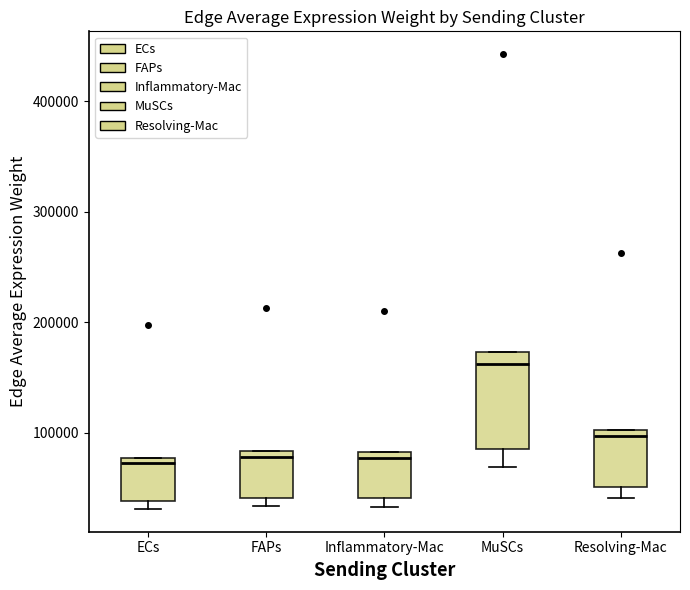

Reading left to right, read every box against the y-axis: the position of its median line, the range the box covers, and the ends of its whiskers. The values are not printed on the chart, so give them approximately, as read against the axis.

ECs: median 70000, box 40000 to 80000, whiskers 30000 to 80000
FAPs: median 80000 (just below the box's upper edge), box 40000 to 80000, whiskers 30000 to 80000
Inflammatory-Mac: median 80000 (just below the box's upper edge), box 40000 to 80000, whiskers 30000 to 80000
MuSCs: median 160000, box 90000 to 170000, whiskers 70000 to 170000
Resolving-Mac: median 100000 (just below the box's upper edge), box 50000 to 100000, whiskers 40000 to 100000